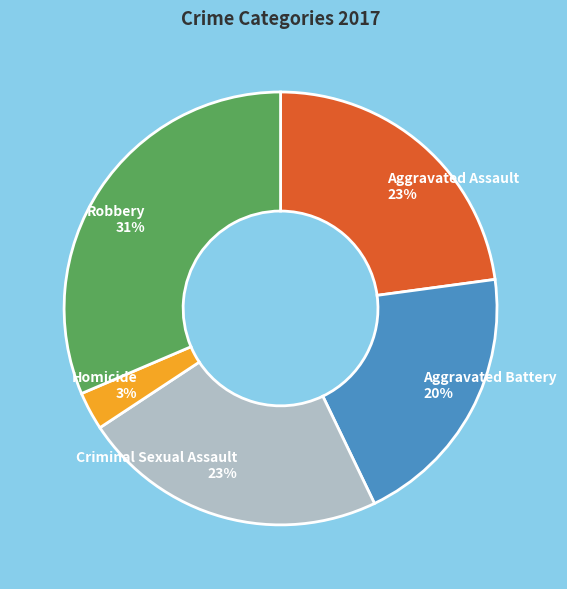

How many slices are in this pie chart?

5